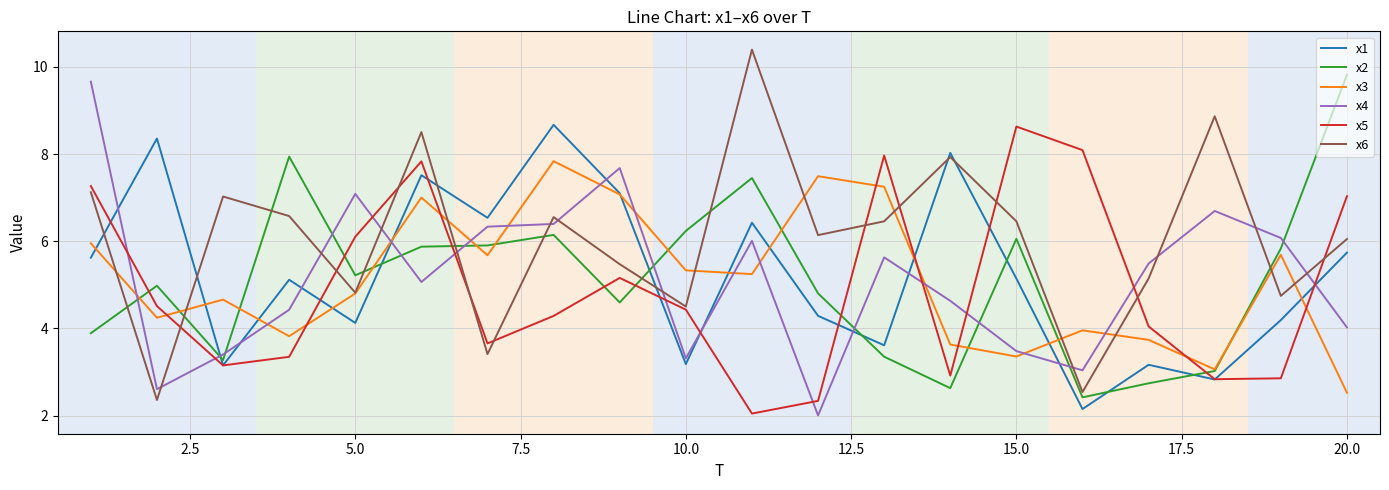

What is the minimum value for x5?

2.0